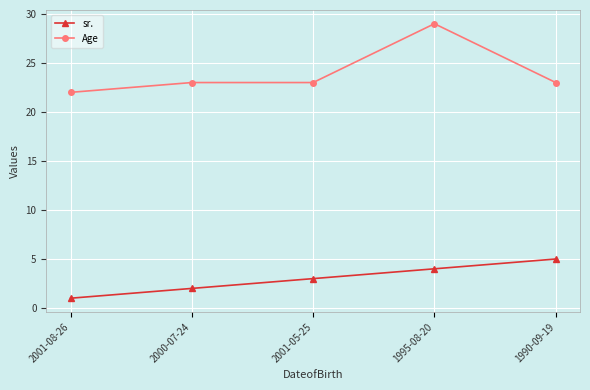

What is the total value across all series at 2000-07-24?

25